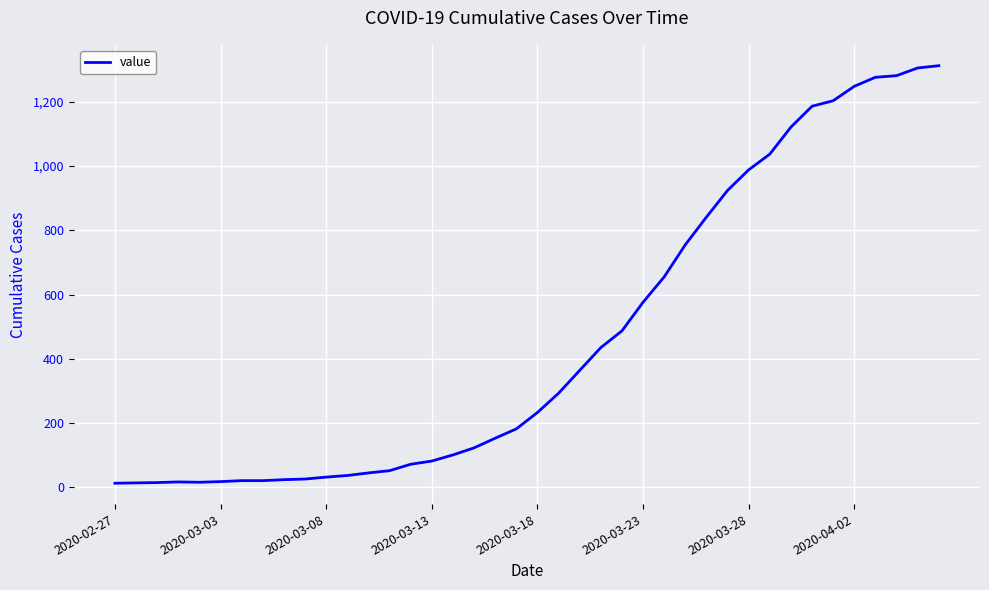

What is the difference between the maximum and minimum values?

1299